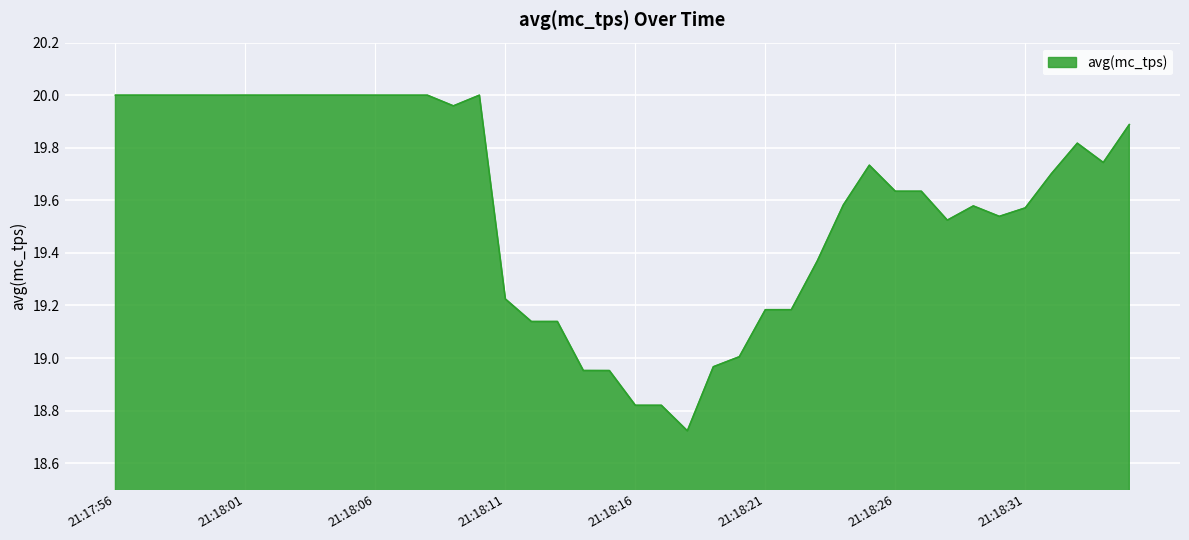

What is the difference between the maximum and minimum values?

1.3